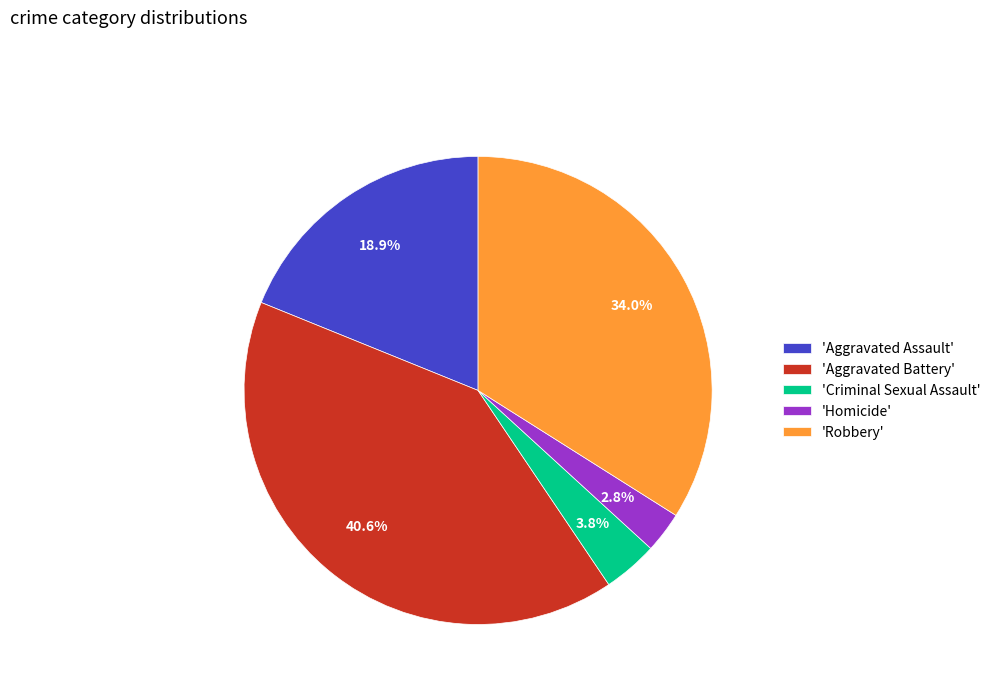

How many segments does this pie chart have?

5